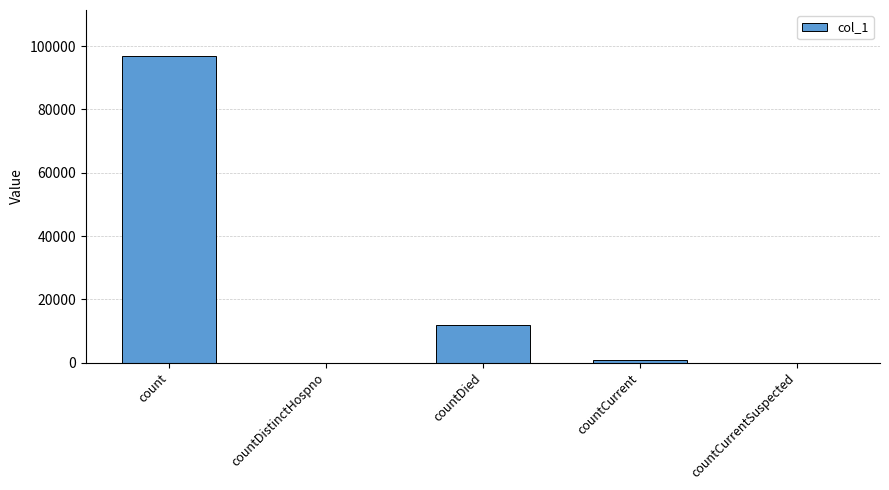

Reading left to right, what are all the values shown in this chart?

96918	0	12023	824	0